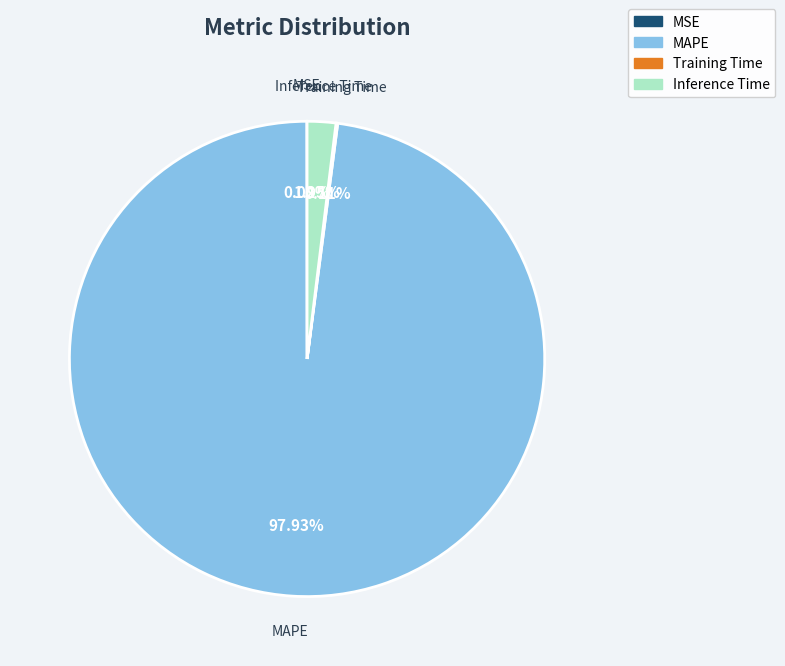

To the nearest percent, what is the average slice percentage?

25%